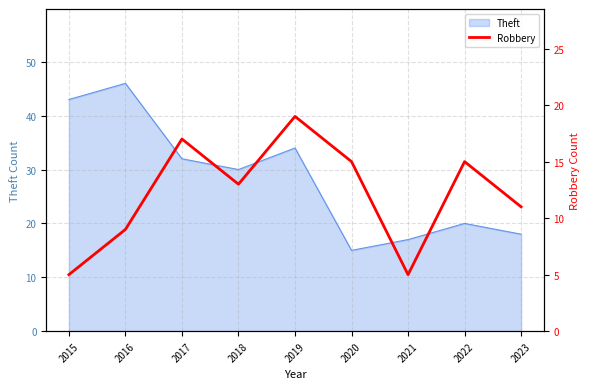

List the labels in order of value, largest first.

2019, 2017, 2020, 2022, 2018, 2023, 2016, 2015, 2021